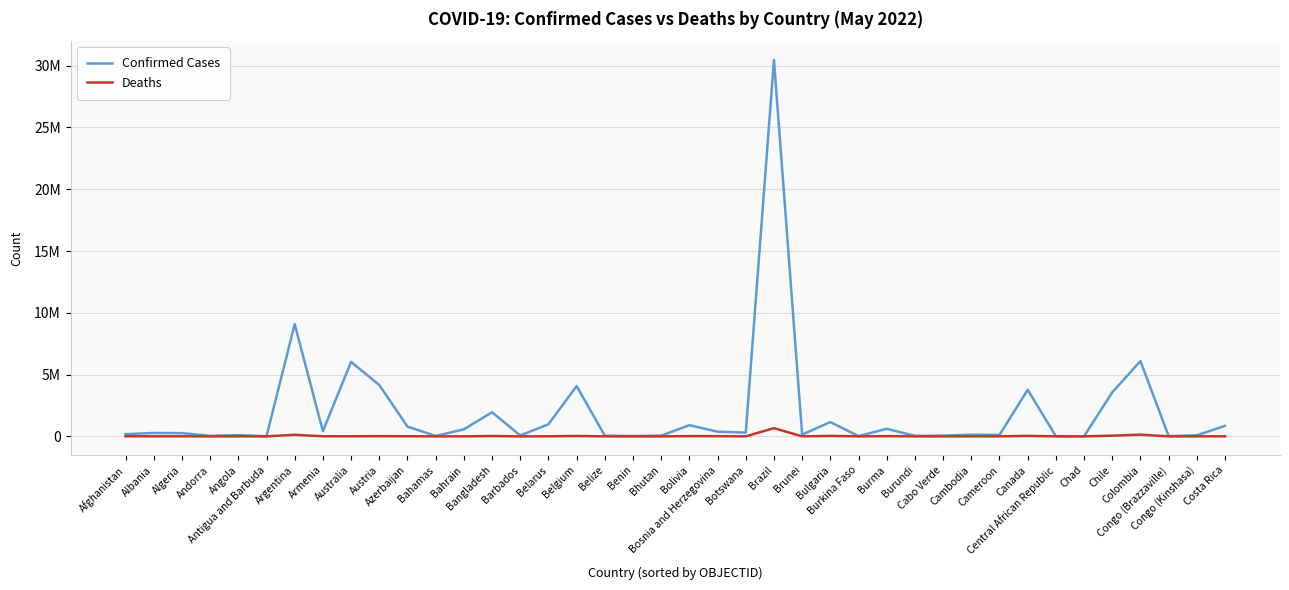

What are all the series names shown in the legend?

Confirmed Cases, Deaths